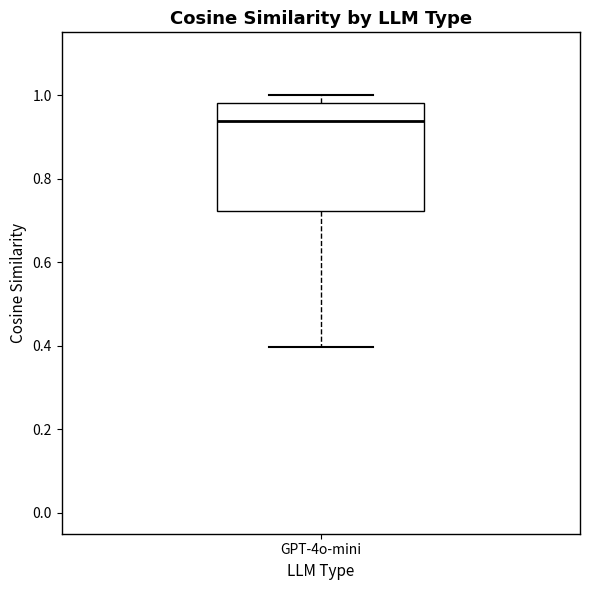

Transcribe this box plot: give where the median line is, the range the box spans, and where the two whiskers end, as read against the y-axis. The values are not printed on the chart, so give them approximately, as read against the axis.

median 0.94, box 0.72 to 0.98, whiskers 0.40 to 1.00